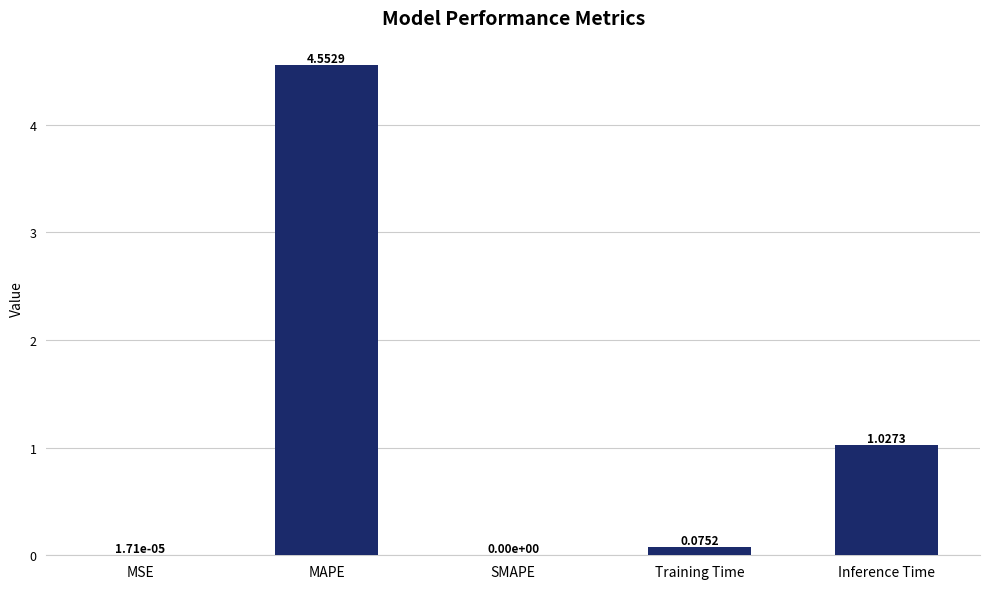

Where is the data nearest to the value 2?

Inference Time